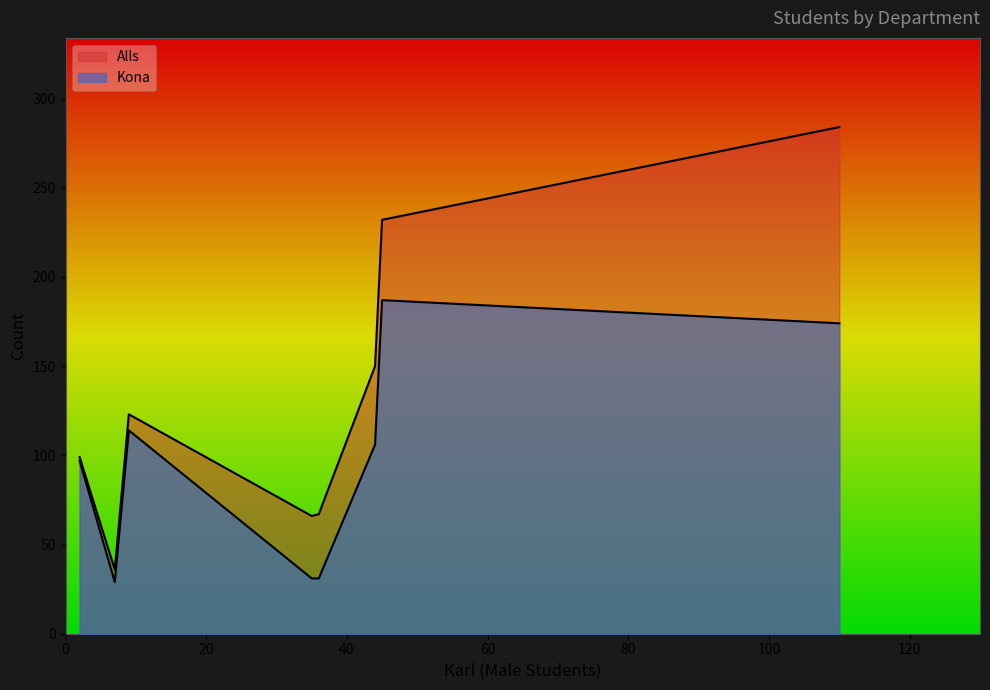

How many lines are shown in the chart?

2